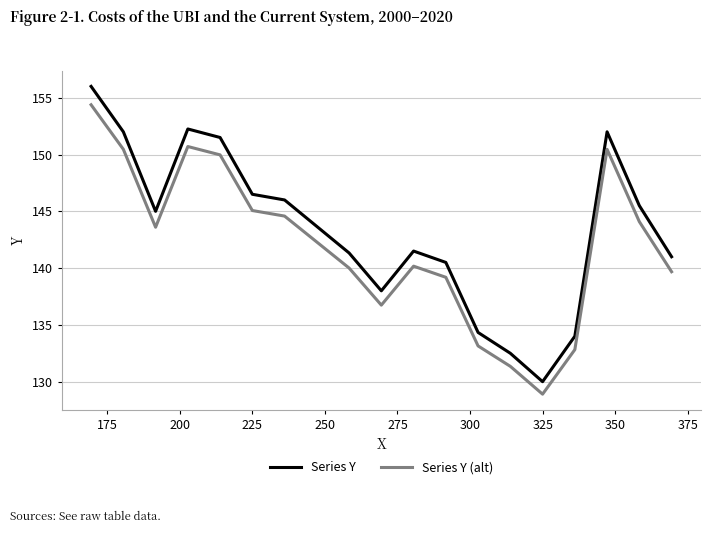

Which series has the largest total across all categories?

Series Y